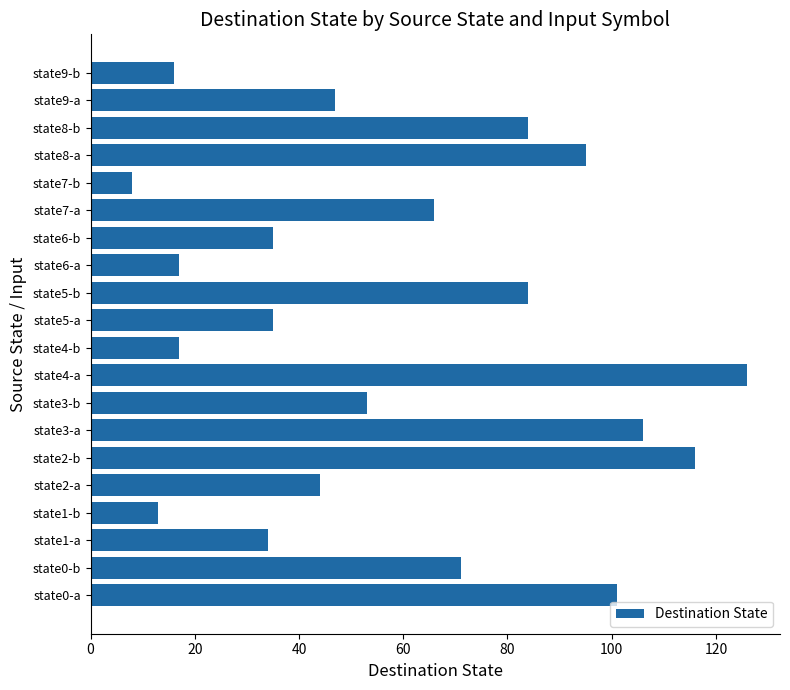

What is the change in value from state4-b to state7-a?

+49